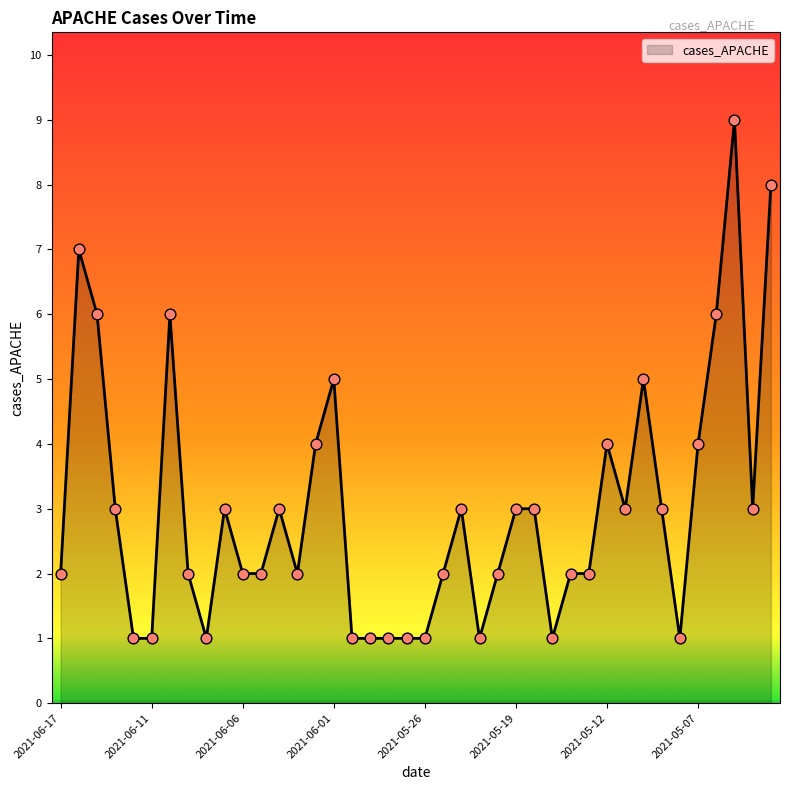

What is the greatest value displayed?

9